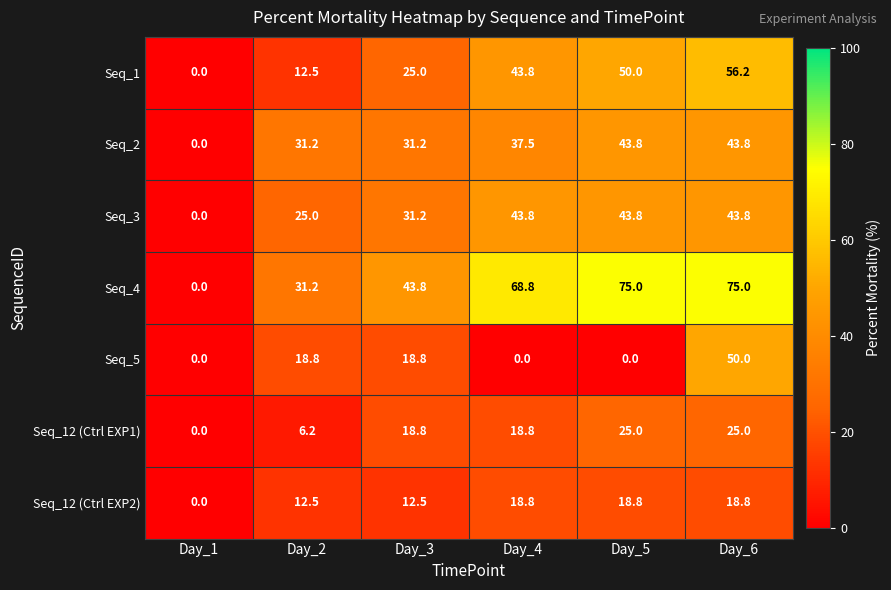

What is the maximum value shown in the chart?

75.0